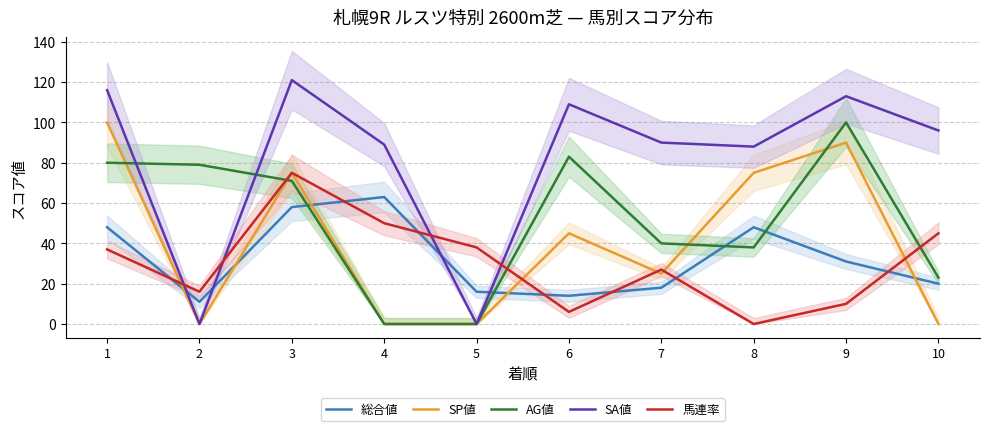

How many lines are shown in the chart?

5